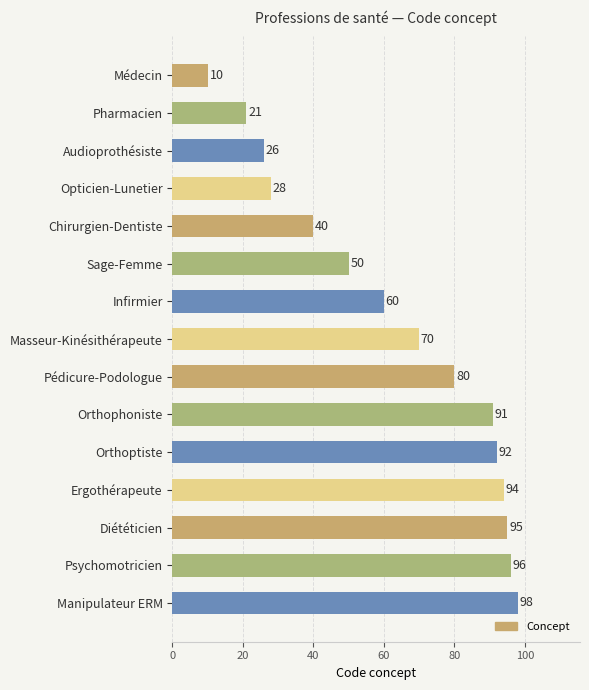

Rank the categories by value from lowest to highest.

Médecin, Pharmacien, Audioprothésiste, Opticien-Lunetier, Chirurgien-Dentiste, Sage-Femme, Infirmier, Masseur-Kinésithérapeute, Pédicure-Podologue, Orthophoniste, Orthoptiste, Ergothérapeute, Diététicien, Psychomotricien, Manipulateur ERM